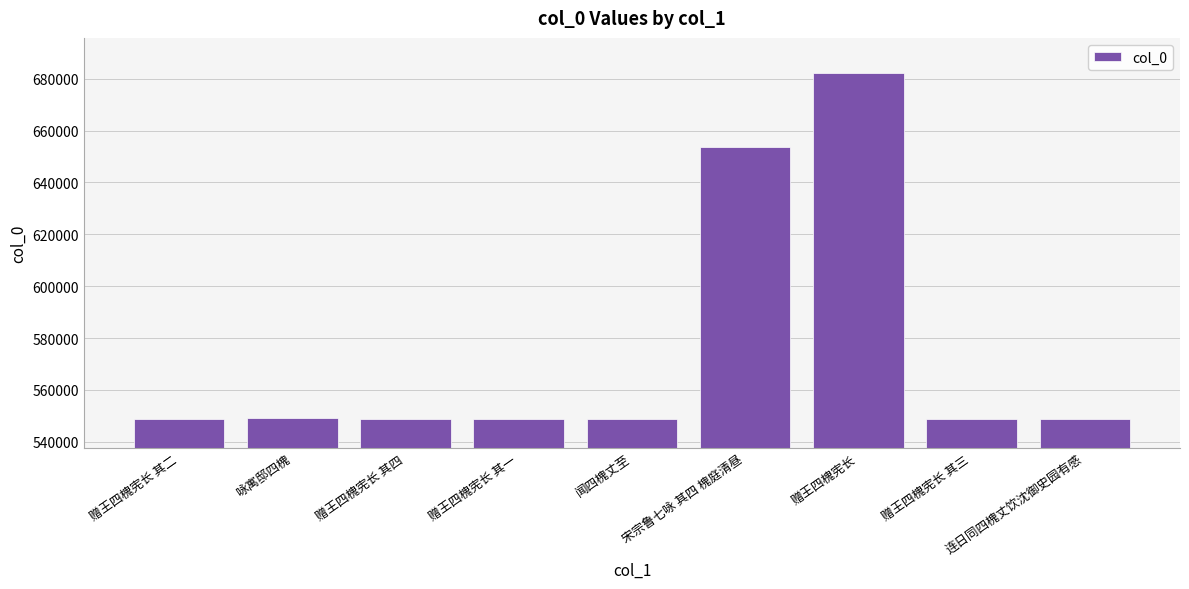

What value does the data have at 赠王四槐宪长 其三?

548709